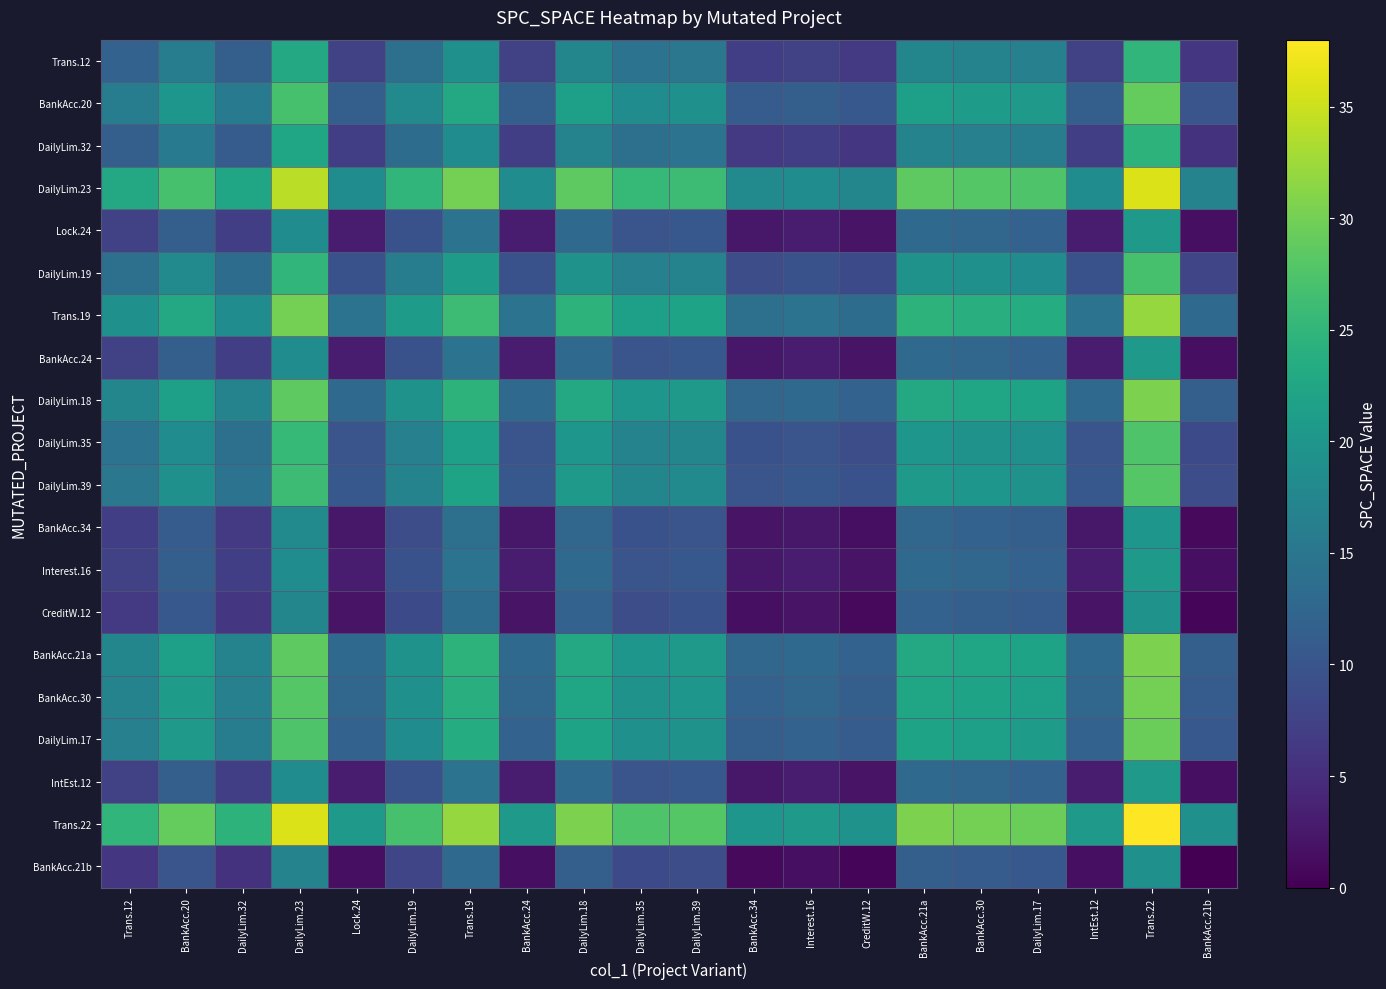

What is the difference between the highest and lowest values at DailyLim.35?

19.0